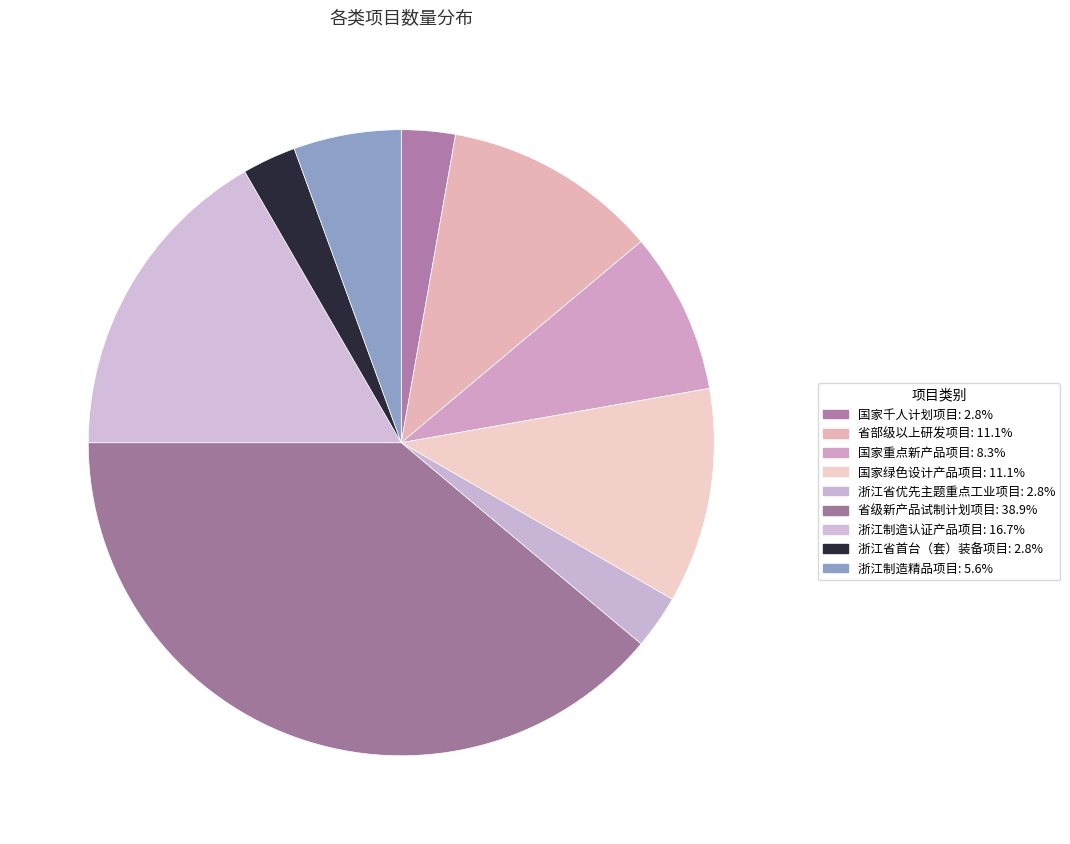

What percentage is the 浙江省优先主题重点工业项目 slice, to the nearest percent?

3%